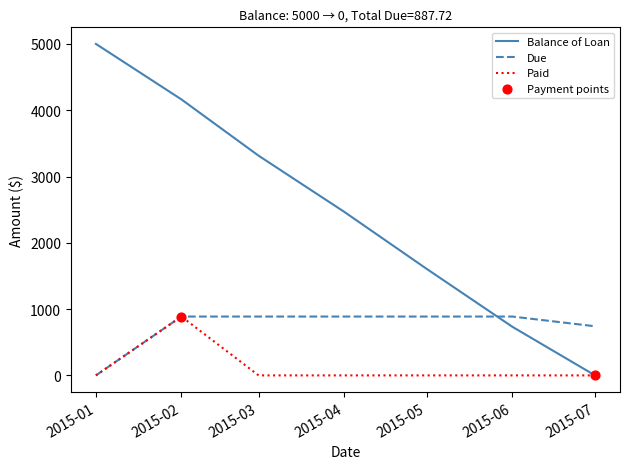

Is the value of Balance of Loan at 2015-04 greater than the value of Paid at 2015-05?

Yes